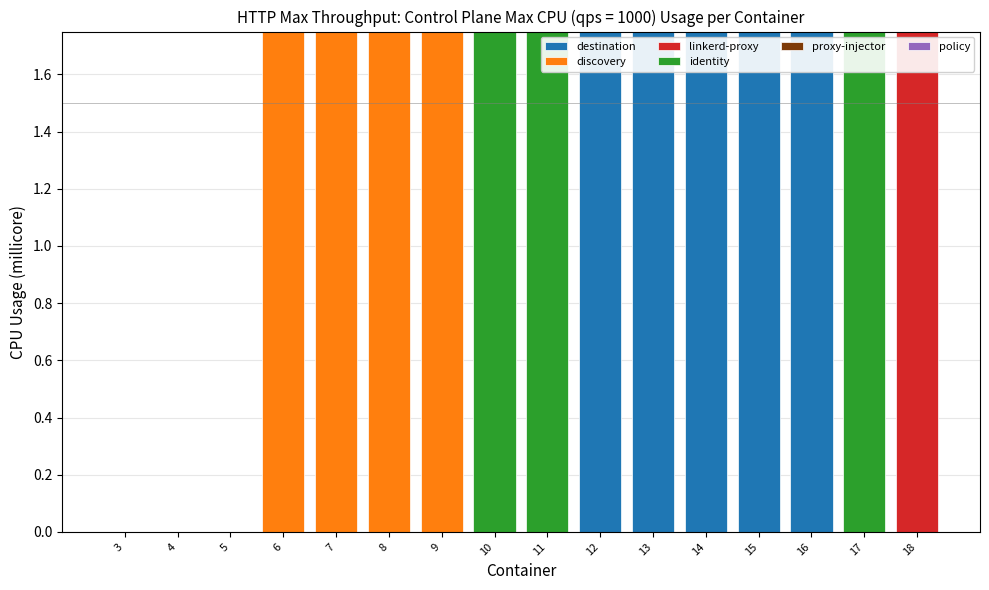

Which series has the largest total across all categories?

identity